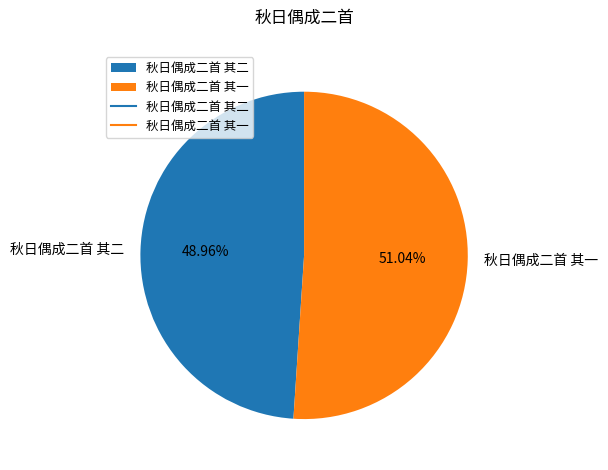

Between 秋日偶成二首 其一 and 秋日偶成二首 其二, which is larger?

秋日偶成二首 其一